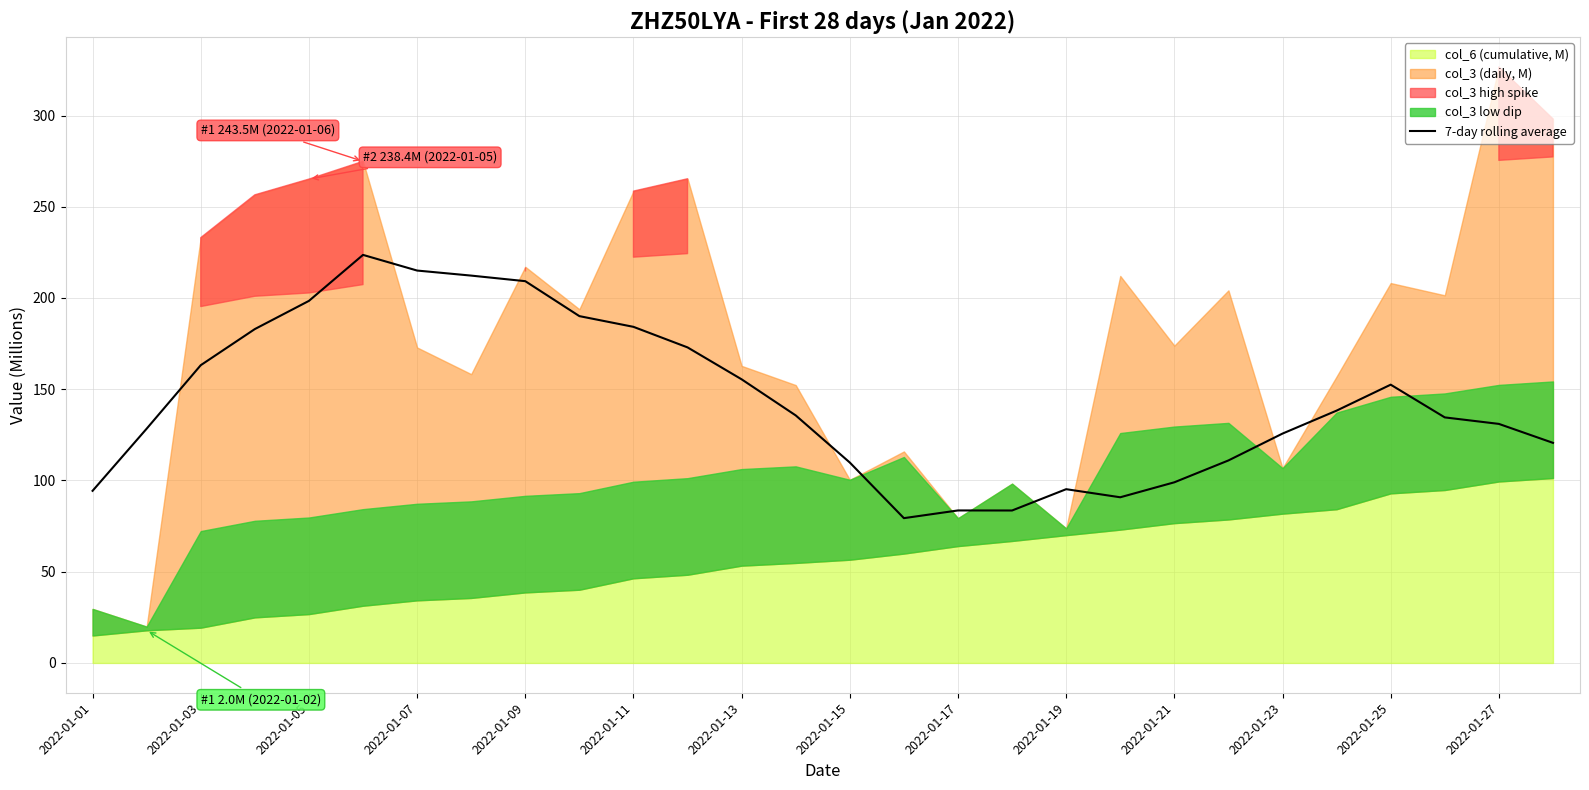

Is it true that 7-day rolling average equals 60.7 at 2022-01-27?

False